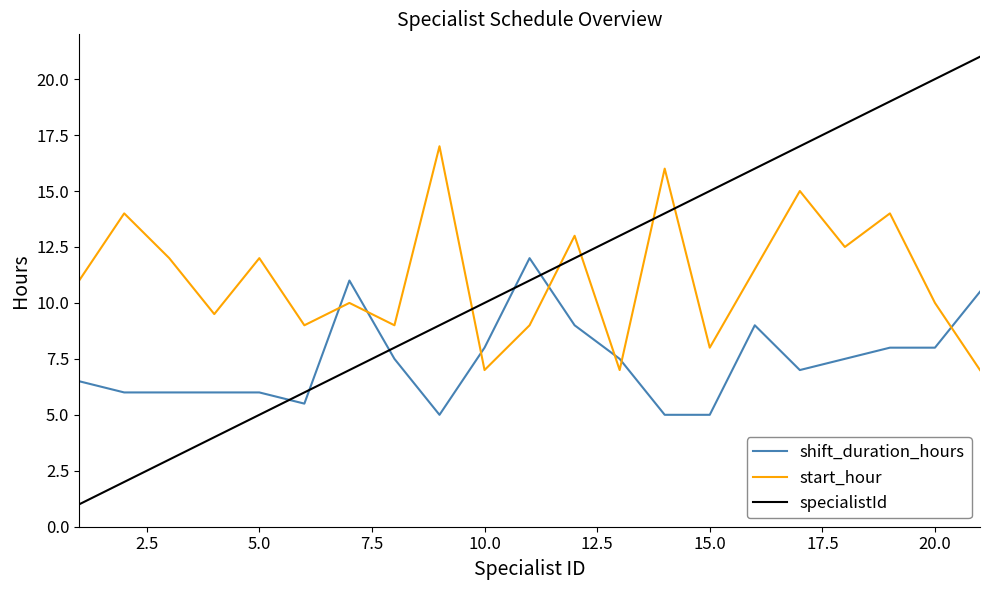

After their last crossing, which series has the higher values: shift_duration_hours or start_hour?

shift_duration_hours